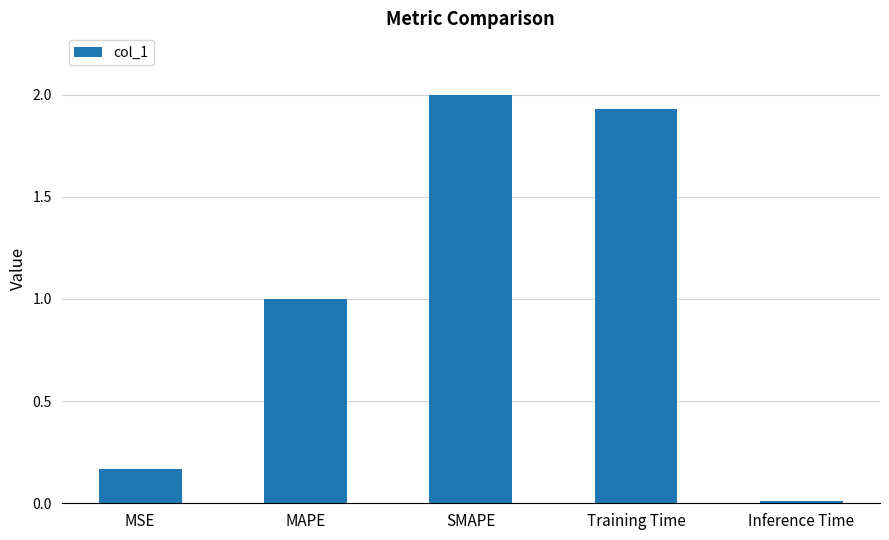

What is the average value?

1.0